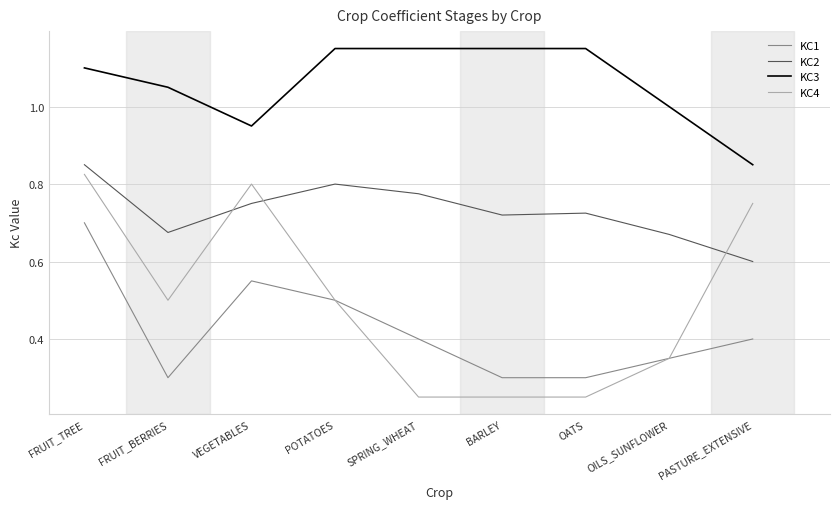

List the series in order of their peak value, highest first.

KC3, KC2, KC4, KC1